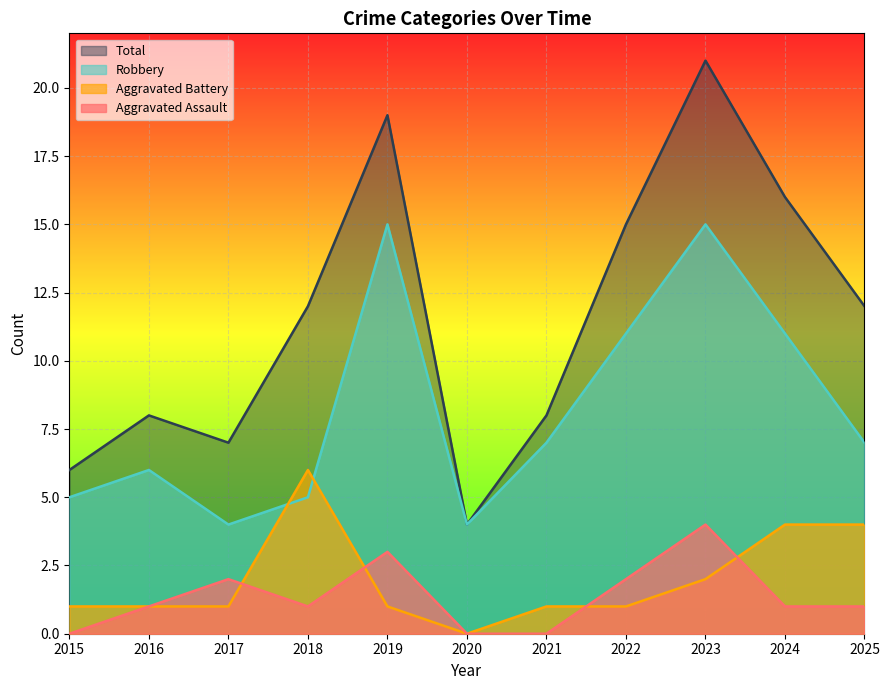

Which has a higher value, 2020 or 2017?

2017